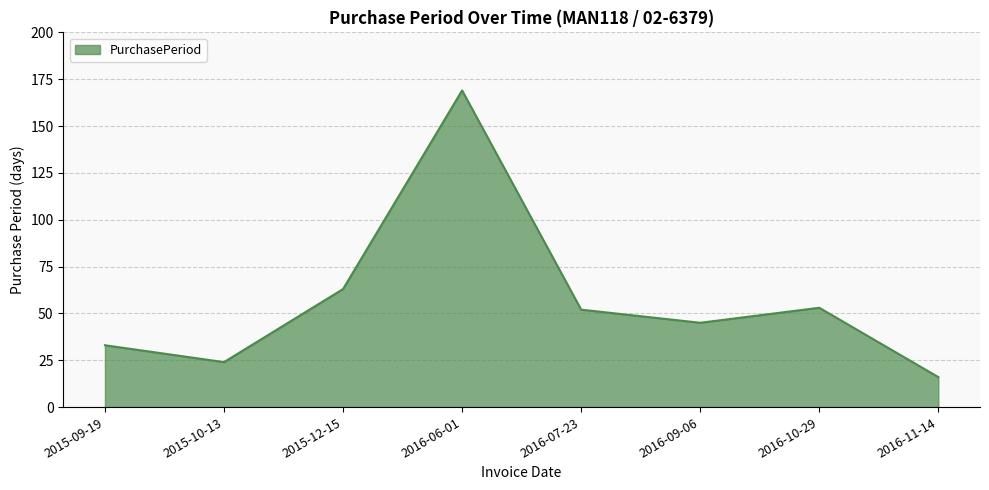

The value at 2016-07-23 is 52. True or false?

True